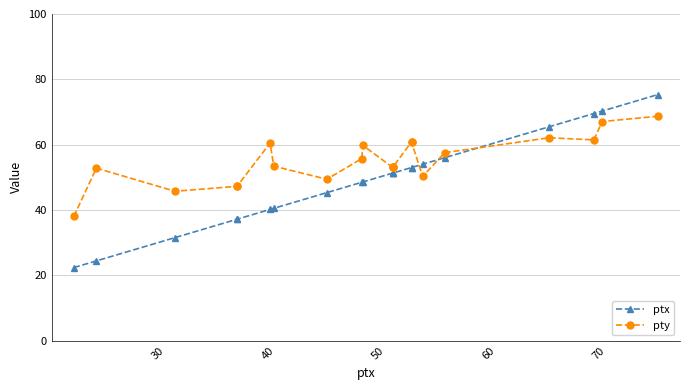

List the series in order of their overall mean, lowest first.

ptx, pty